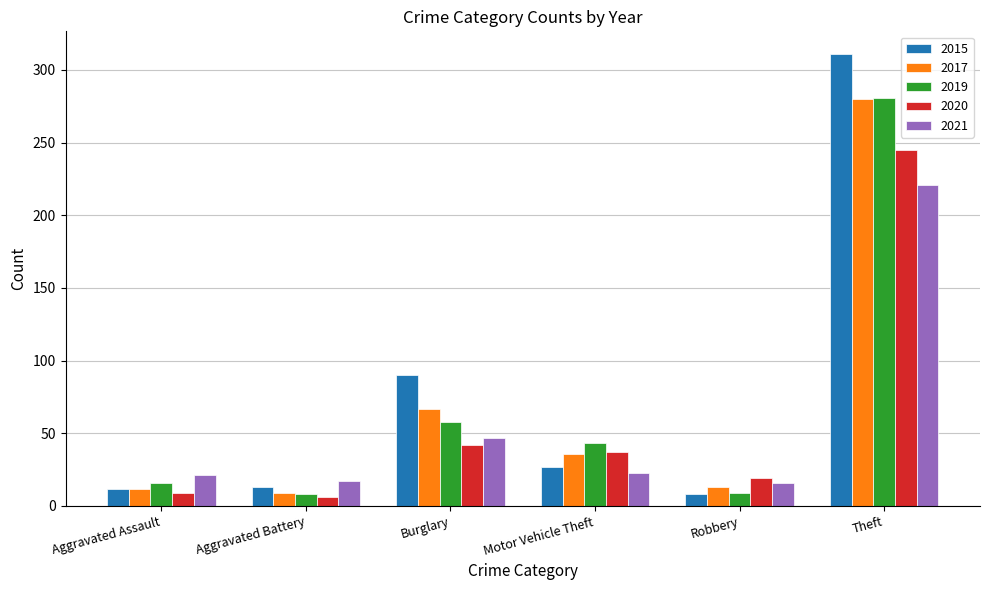

What is the difference between the second highest and second lowest values in the 2017 series?

55